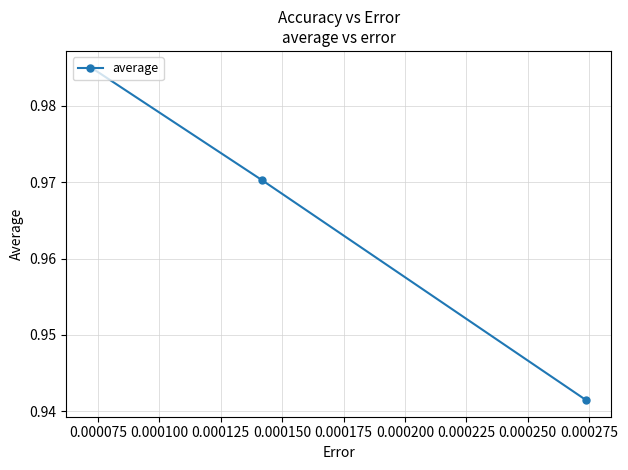

How many values are between 0 and 1?

3